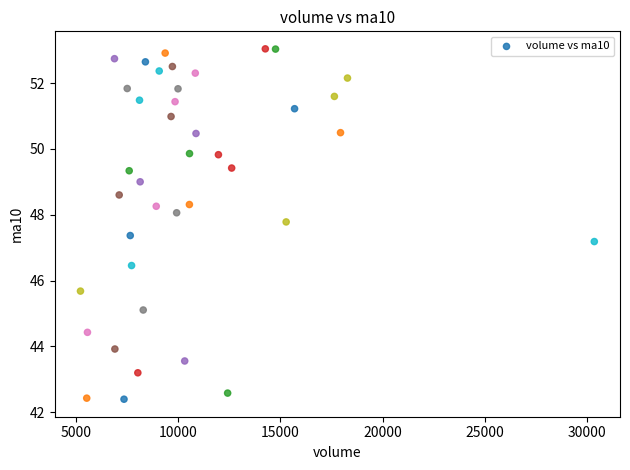

What Y value in the scatter plot is closest to 47?

47.2